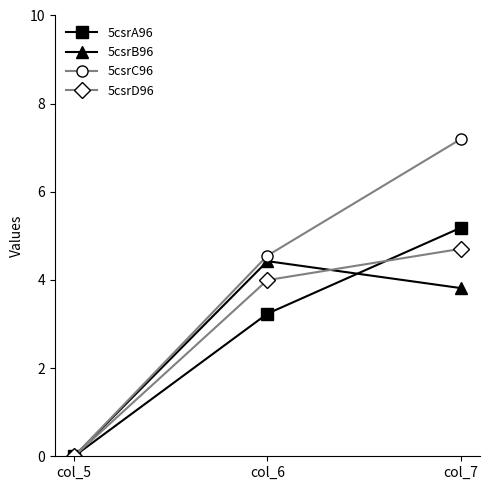

At which label does 5csrA96 reach its minimum?

col_5